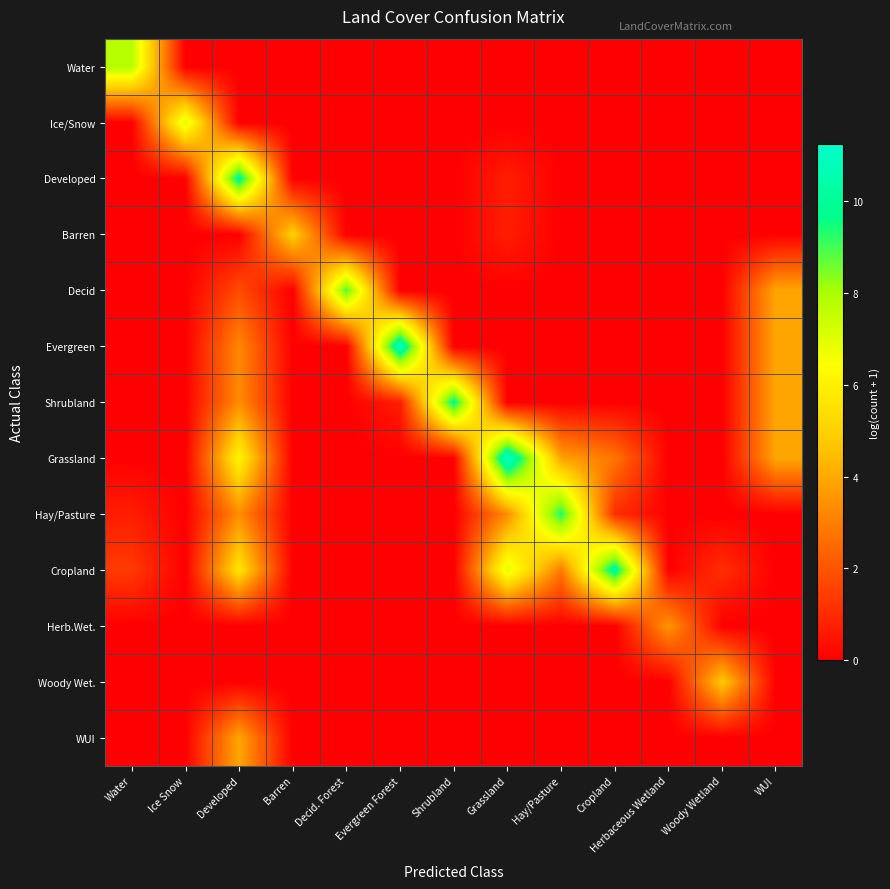

Which label corresponds to the largest value in the chart?

Grassland